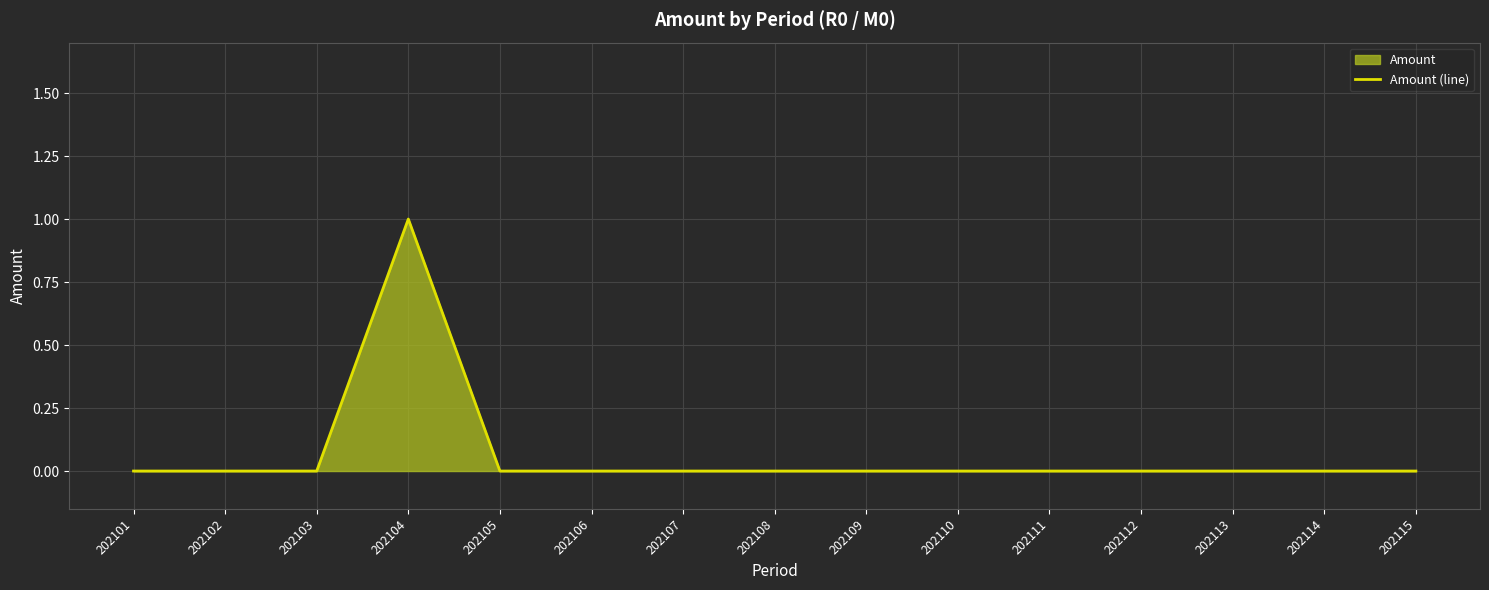

Where is the data nearest to the value 0?

202101